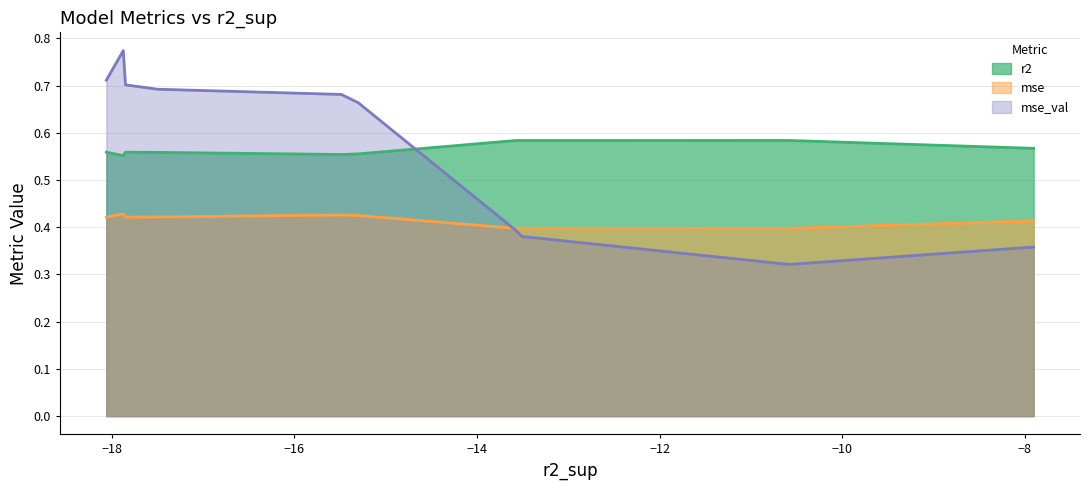

Is it true that mse equals 0.1 at model_3_28_4?

False